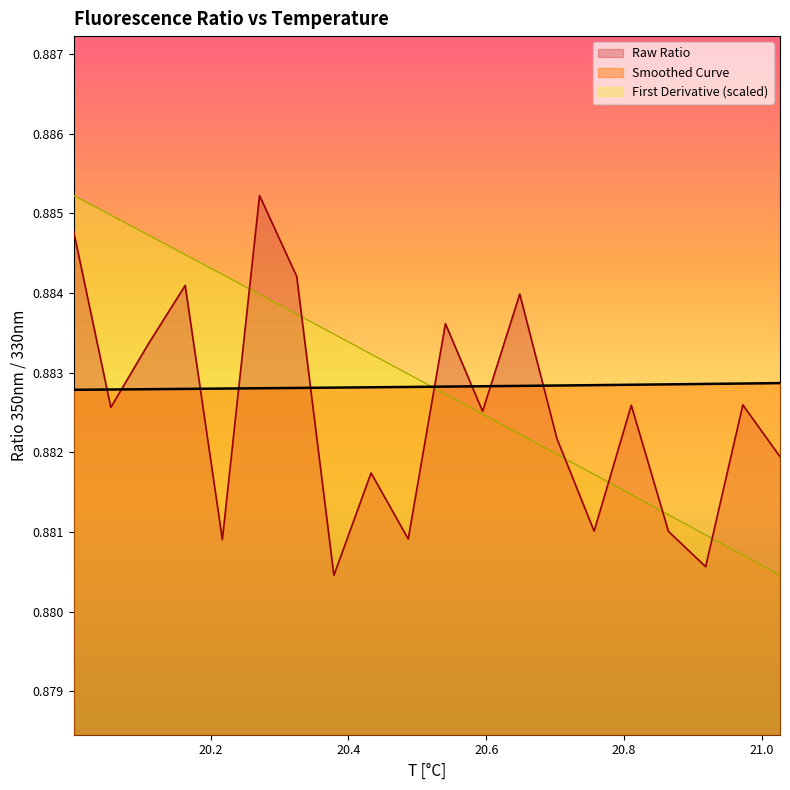

Which series ends up on top after the final intersection of First Derivative (scaled) and Smoothed Curve?

Smoothed Curve